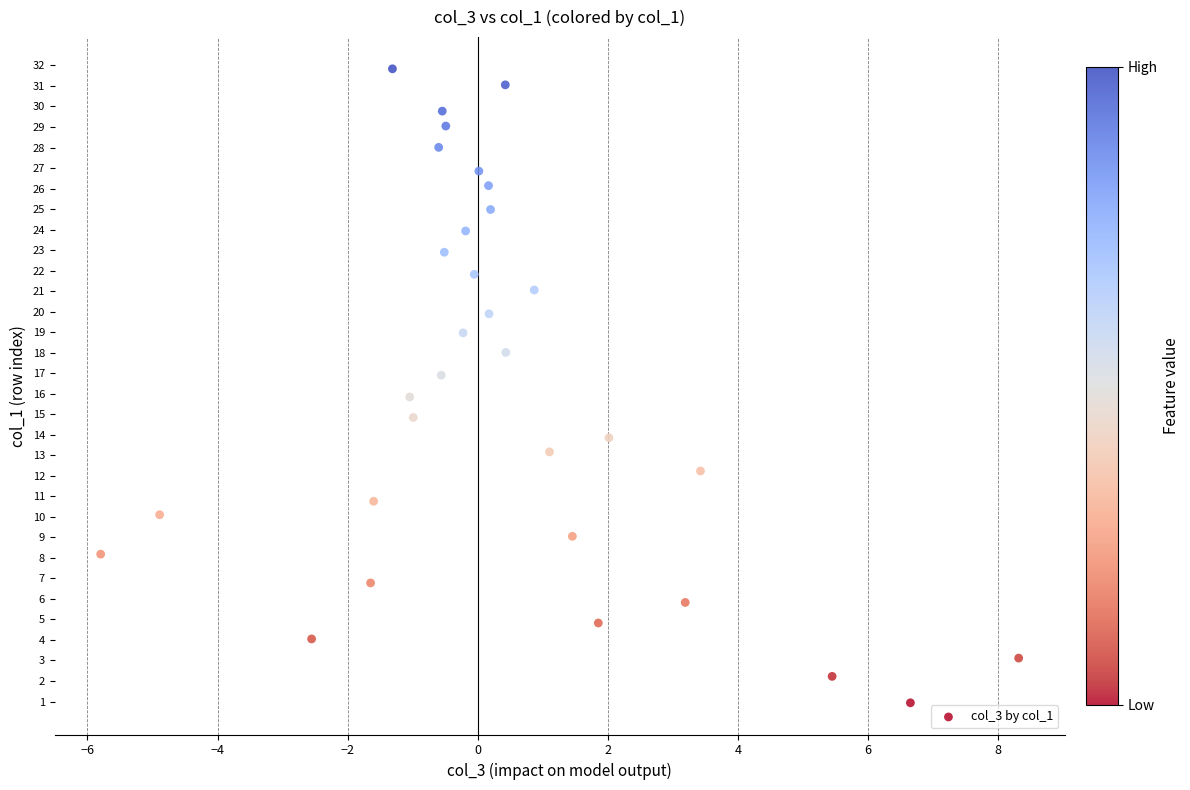

What is the range of Y values (max minus min)?

30.9